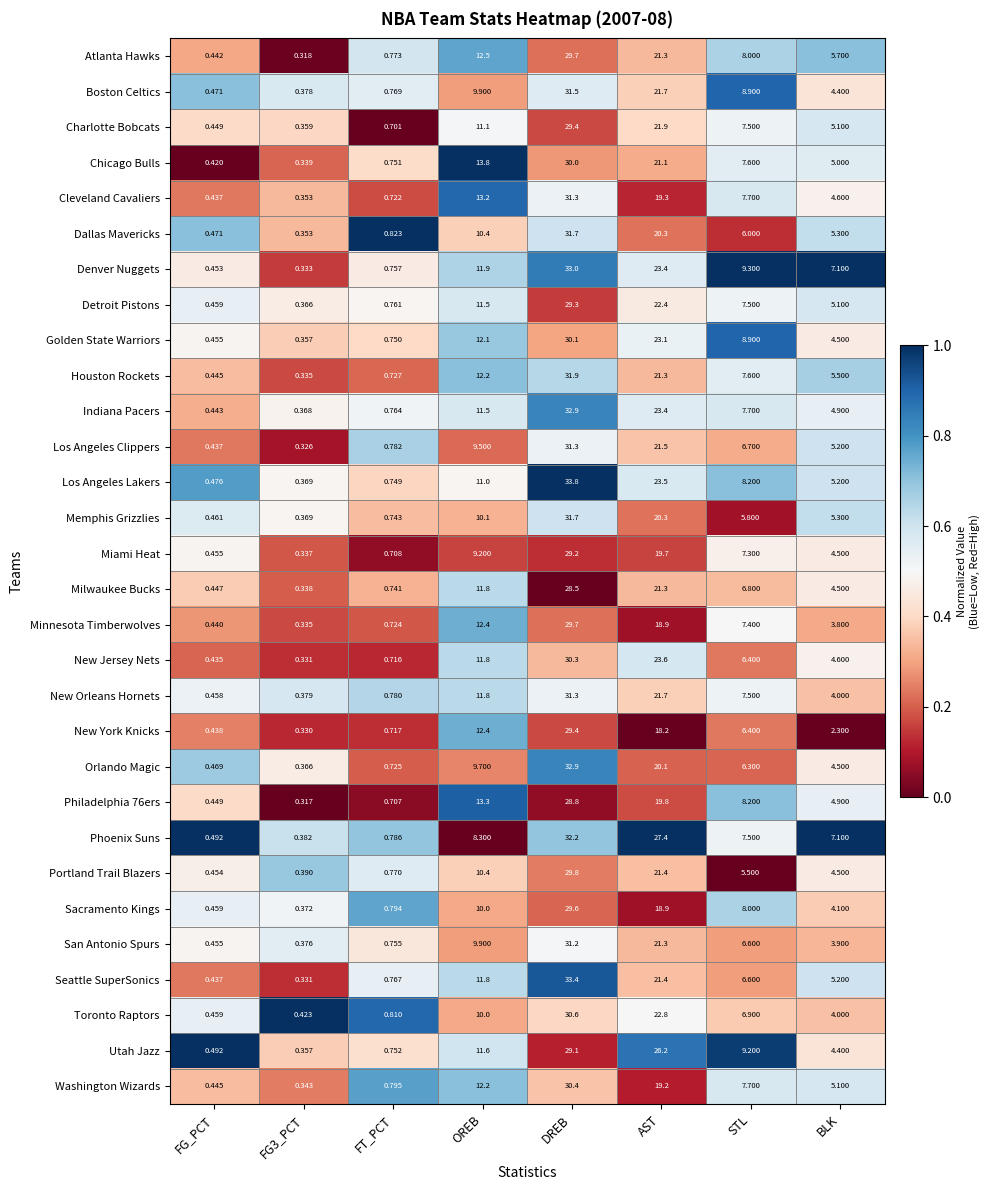

Where does the Portland Trail Blazers series first go above 5?

OREB